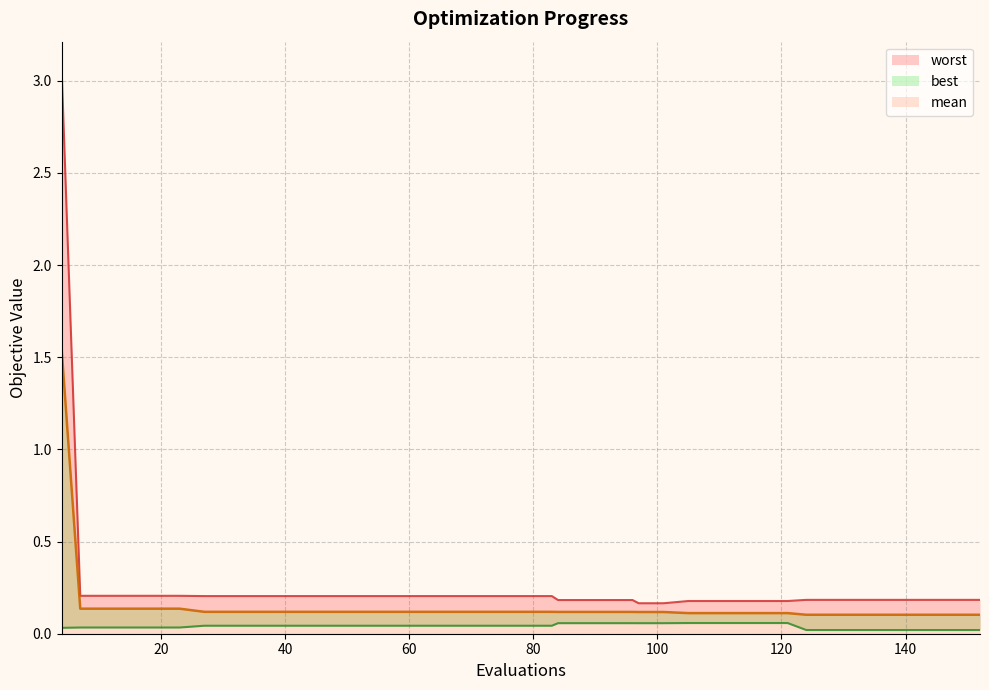

At which category is the sum across all series the highest?

4